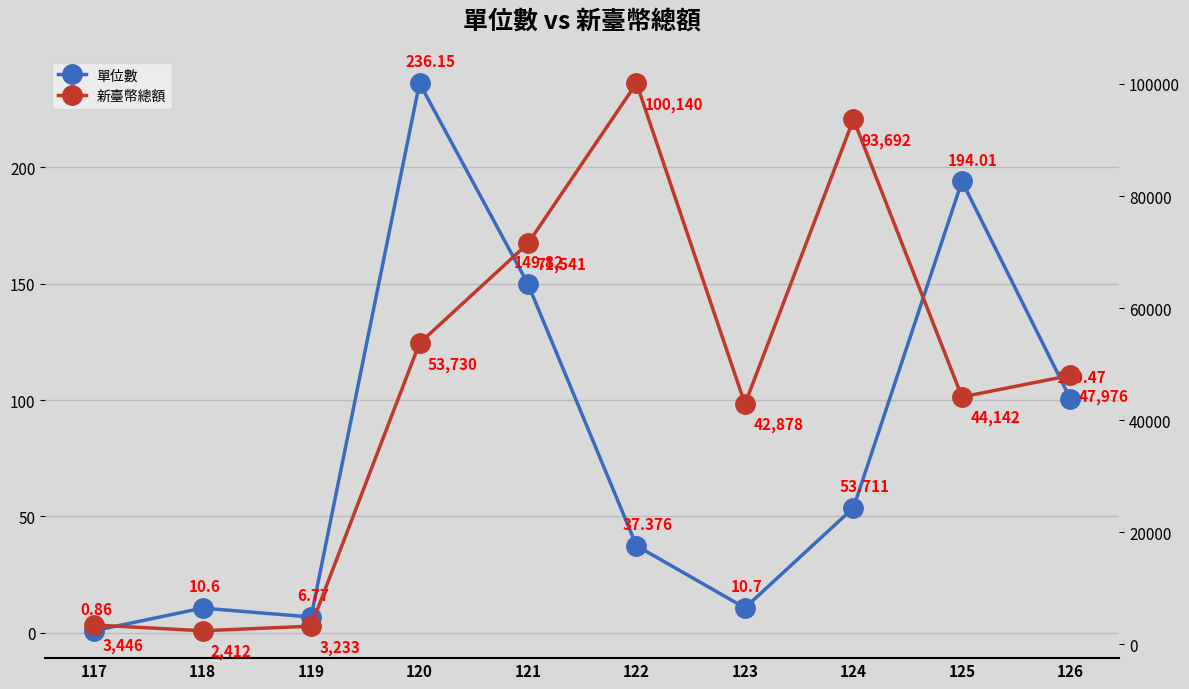

Reading right to left, what are all the values shown in this chart?

單位數: 100.5	194.0	53.7	10.7	37.4	149.8	236.2	6.8	10.6	0.9
新臺幣總額: 47976.0	44142.0	93692.0	42878.0	100140.0	71541.0	53730.0	3233.0	2412.0	3446.0